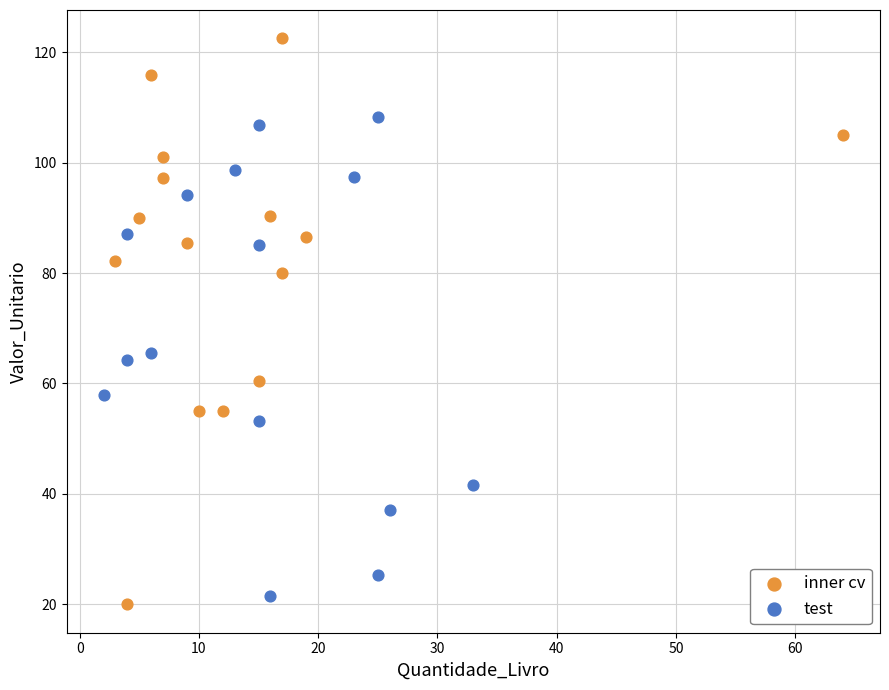

What are all the series names shown in the legend?

inner cv, test